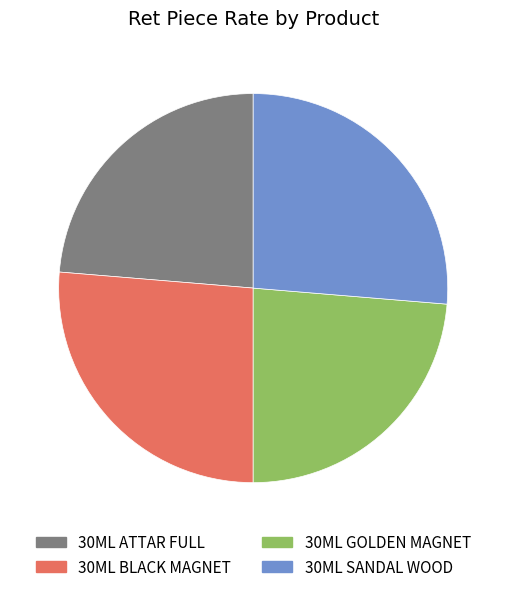

How many segments does this pie chart have?

4